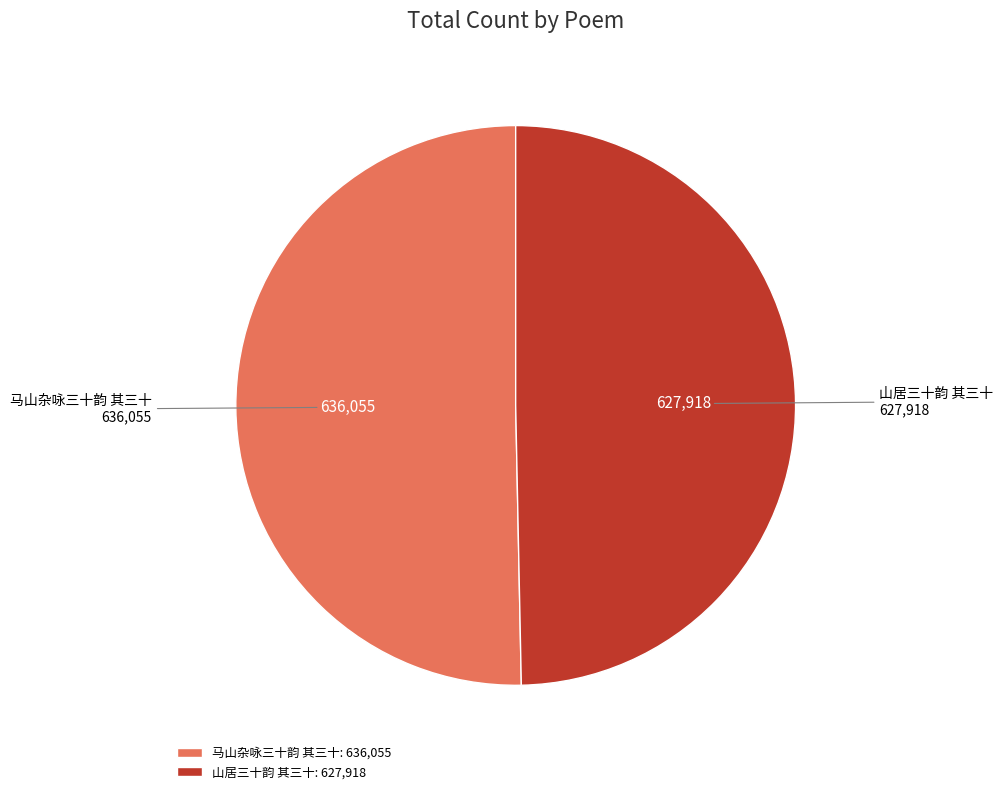

Approximately how many times larger is the value at 马山杂咏三十韵 其三十 compared to 山居三十韵 其三十?

1.0